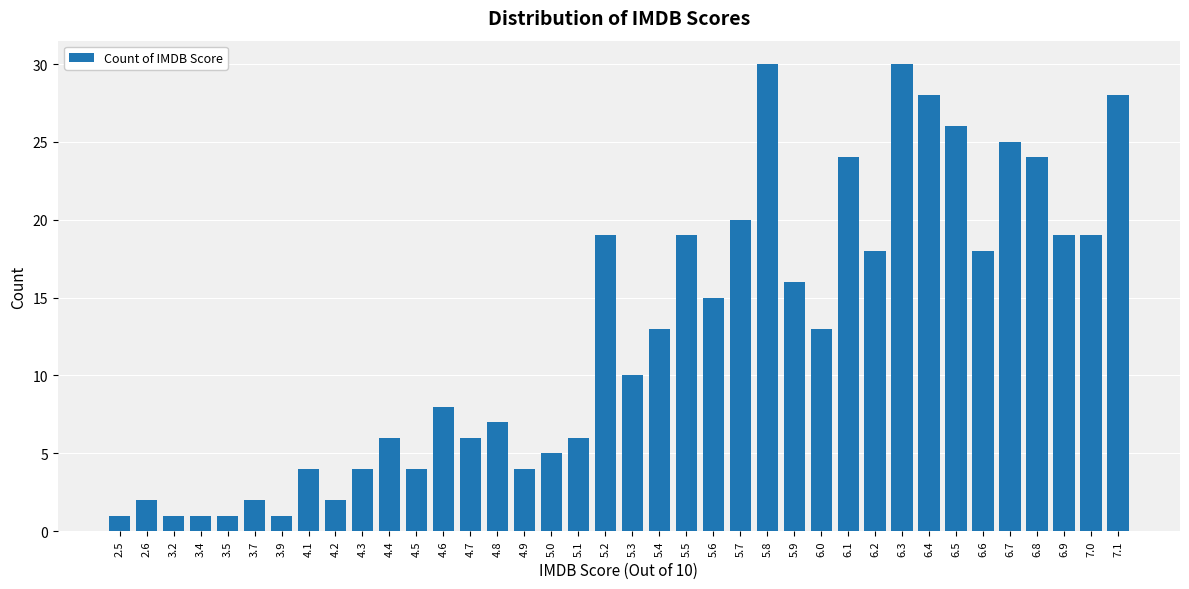

What is the difference between the maximum and minimum values?

29